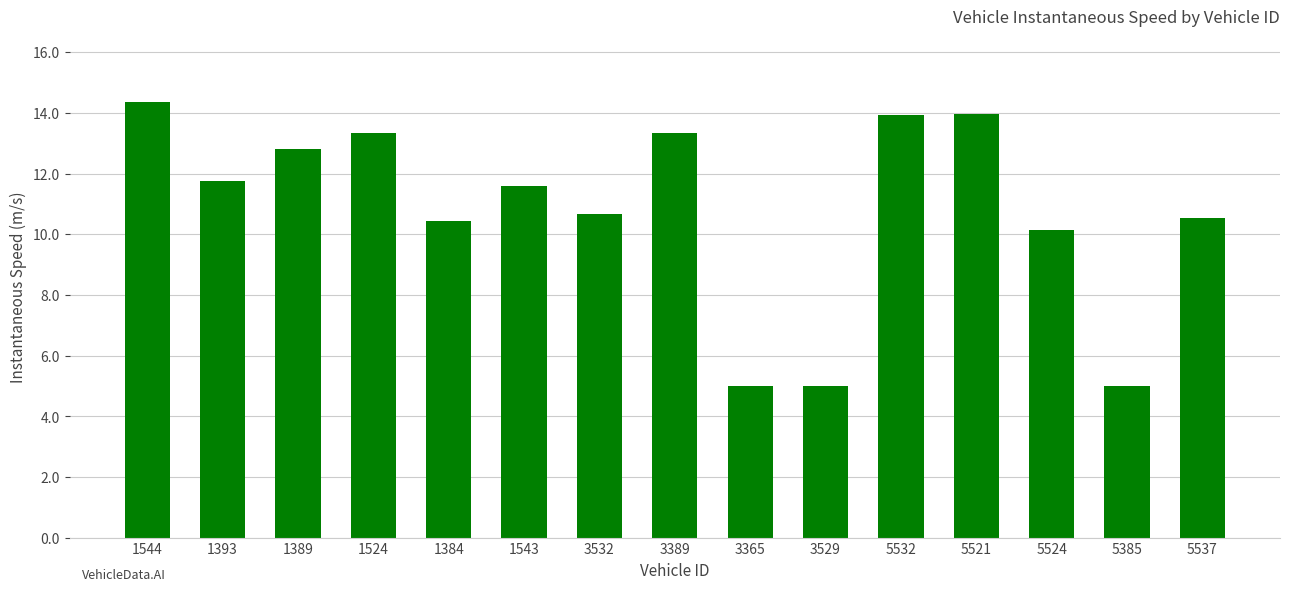

The chart shows a value of 5.1 at 1393. True or false?

False